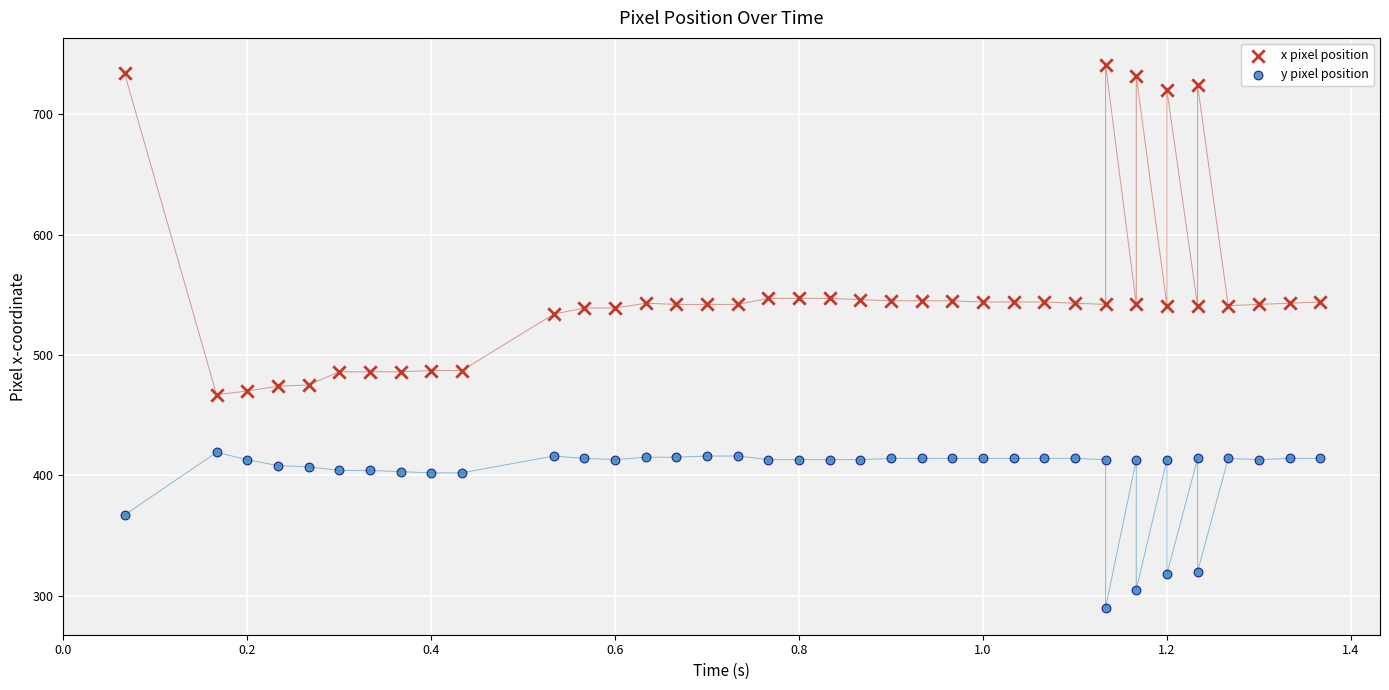

Which series reaches the minimum Y coordinate?

y pixel position